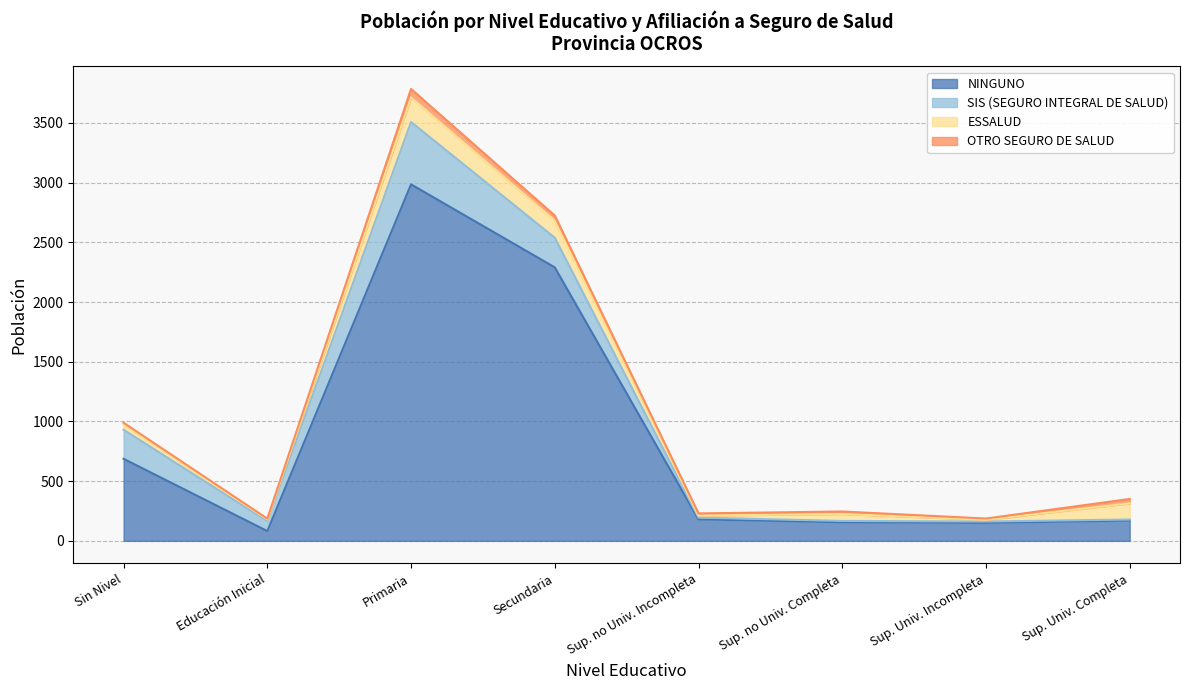

At which label does ESSALUD reach its peak?

Primaria